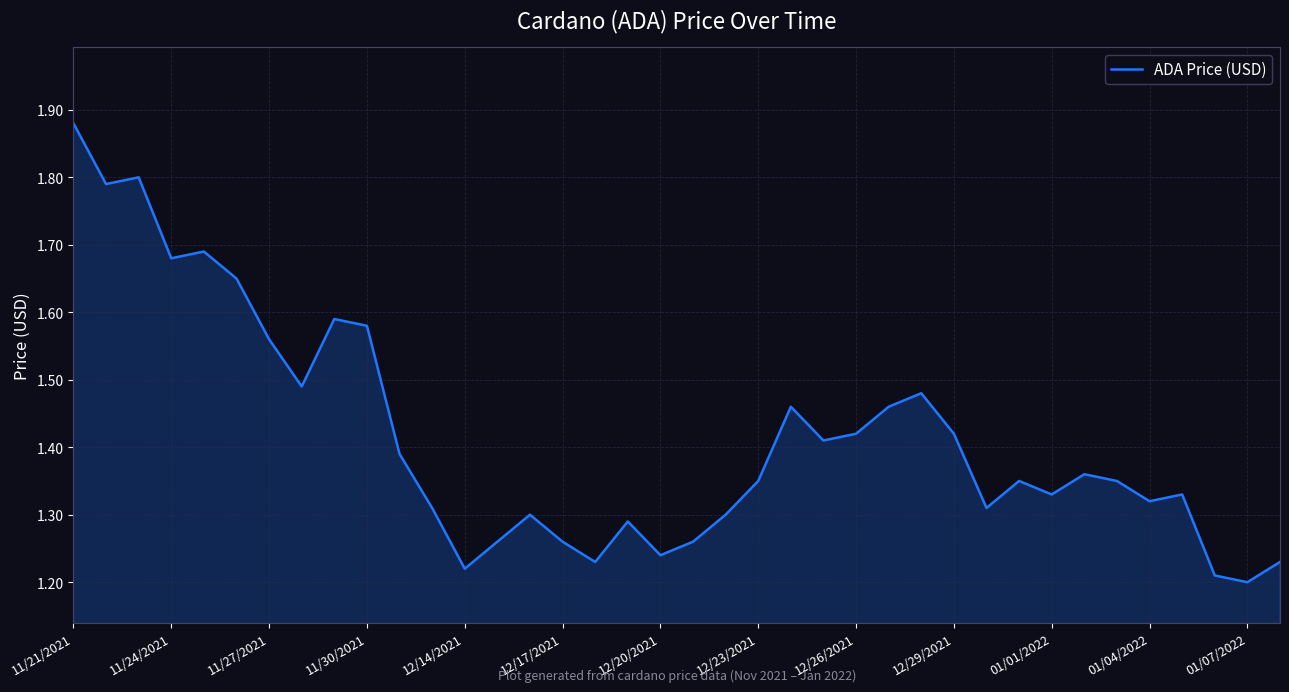

What is the difference between the maximum and minimum values?

0.7